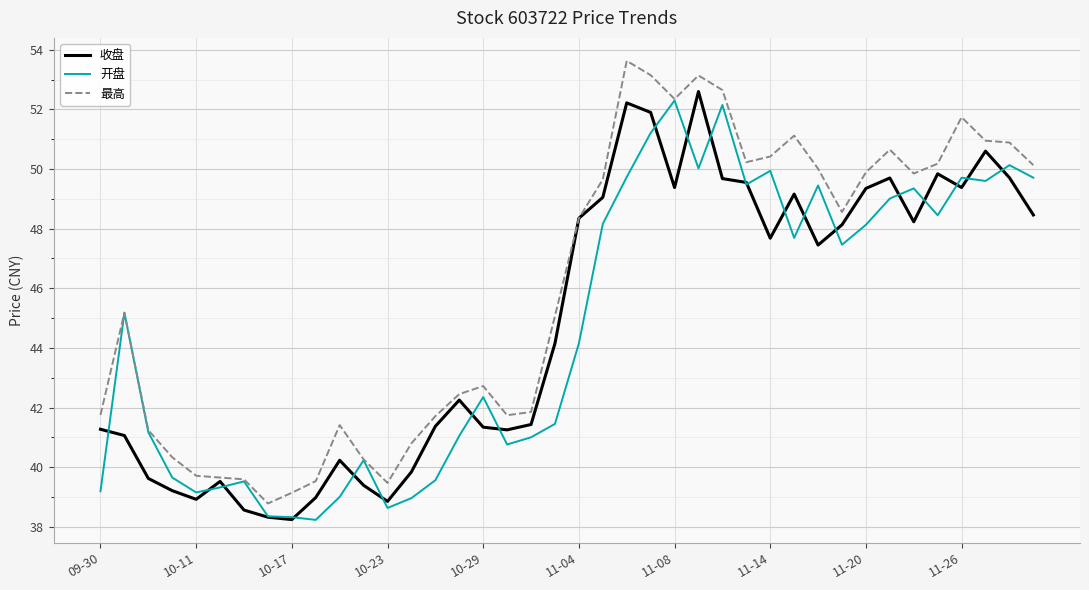

What is the minimum value for 开盘?

38.2